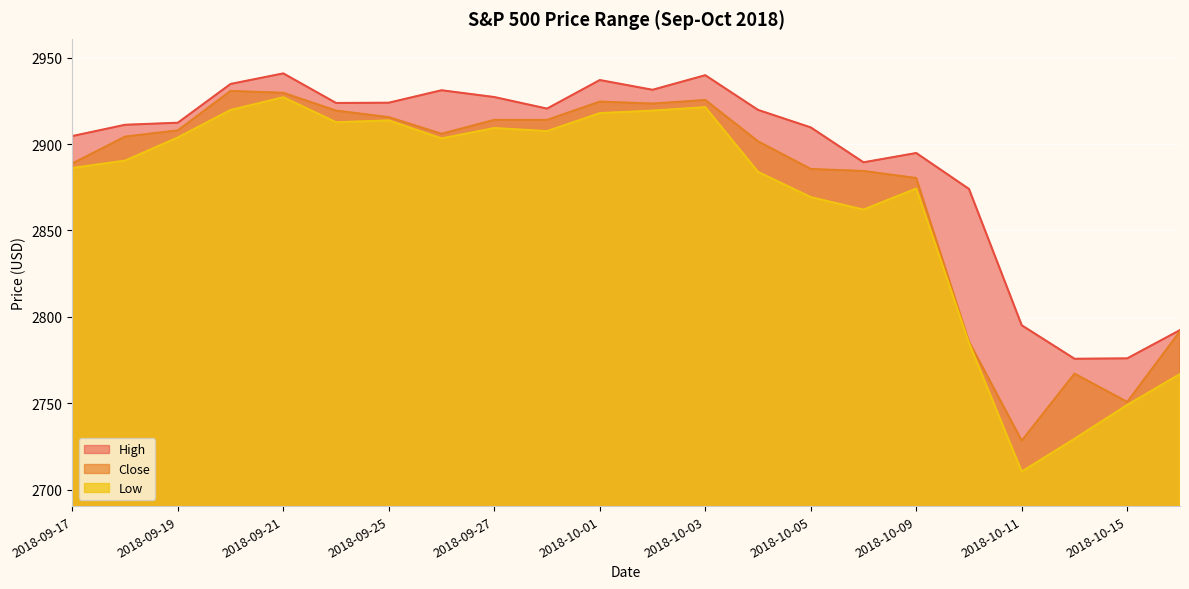

Where does the Low series first go above 2903?

2018-09-19